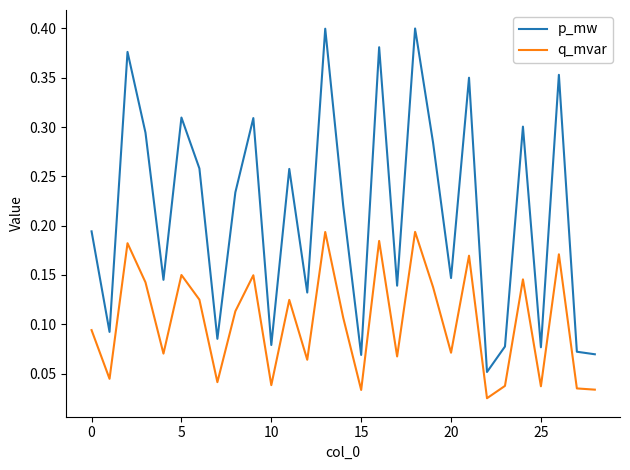

Which series has the largest total across all categories?

p_mw